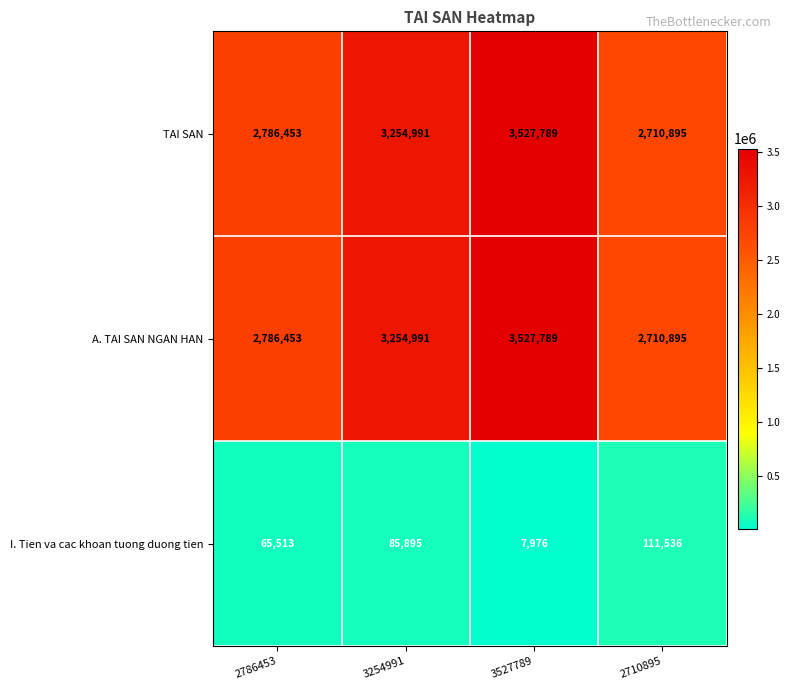

How many distinct data groups are displayed?

3